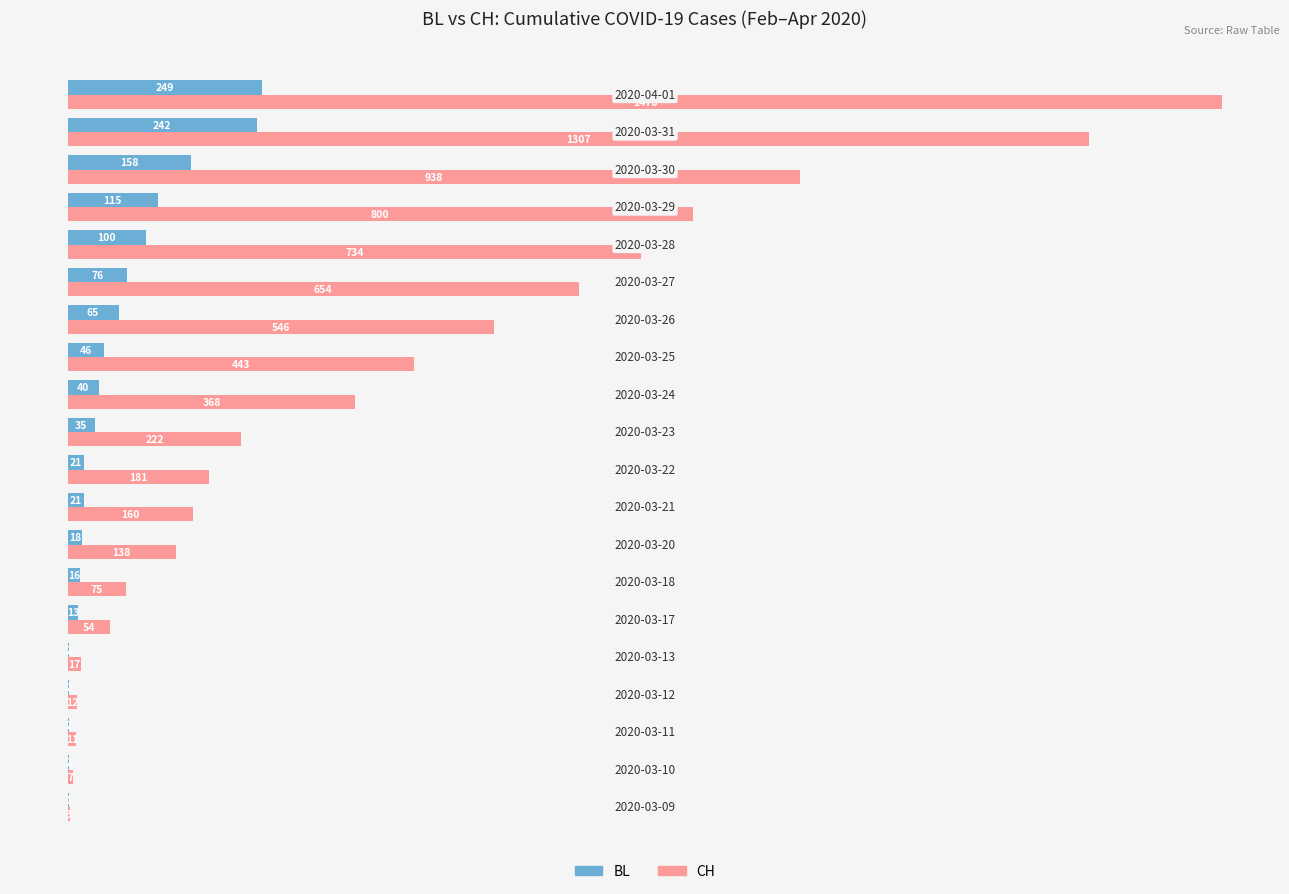

What is the maximum value shown in the chart?

1478